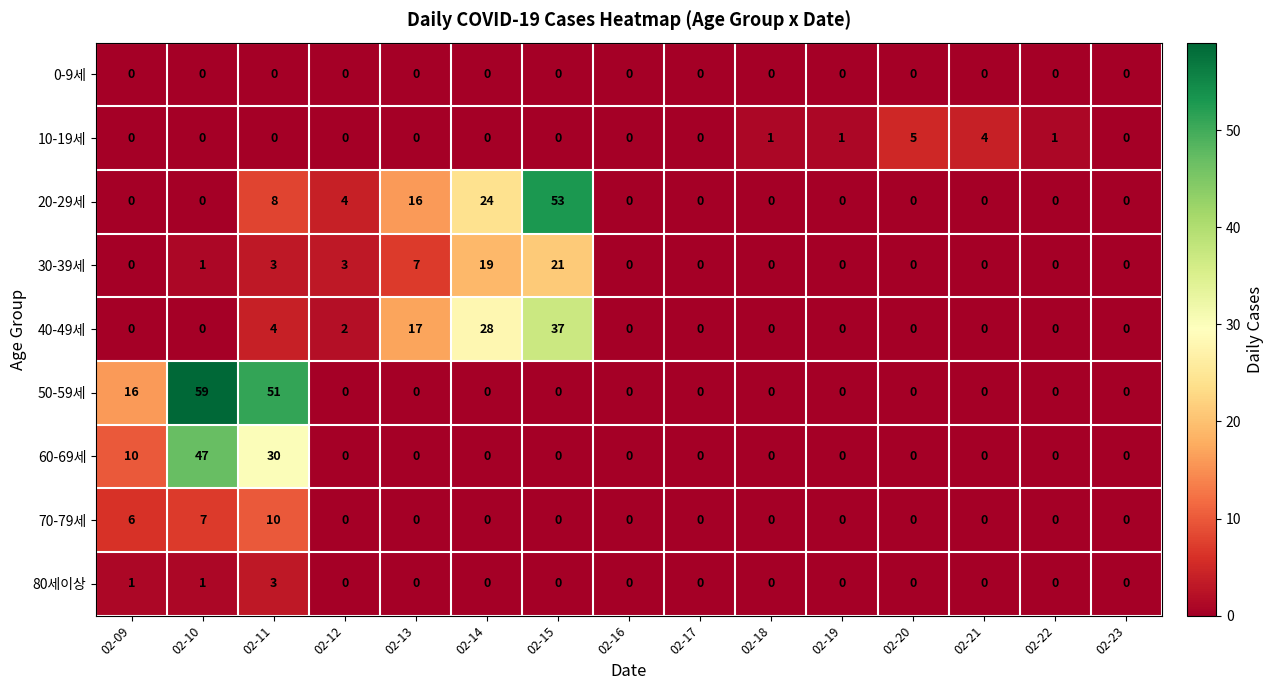

At which label does 20-29세 reach its peak?

02-15